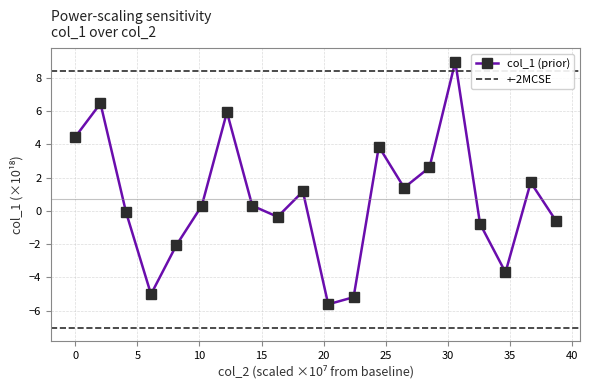

True or false: col_1 (prior) has more than 0 interior local peaks.

True